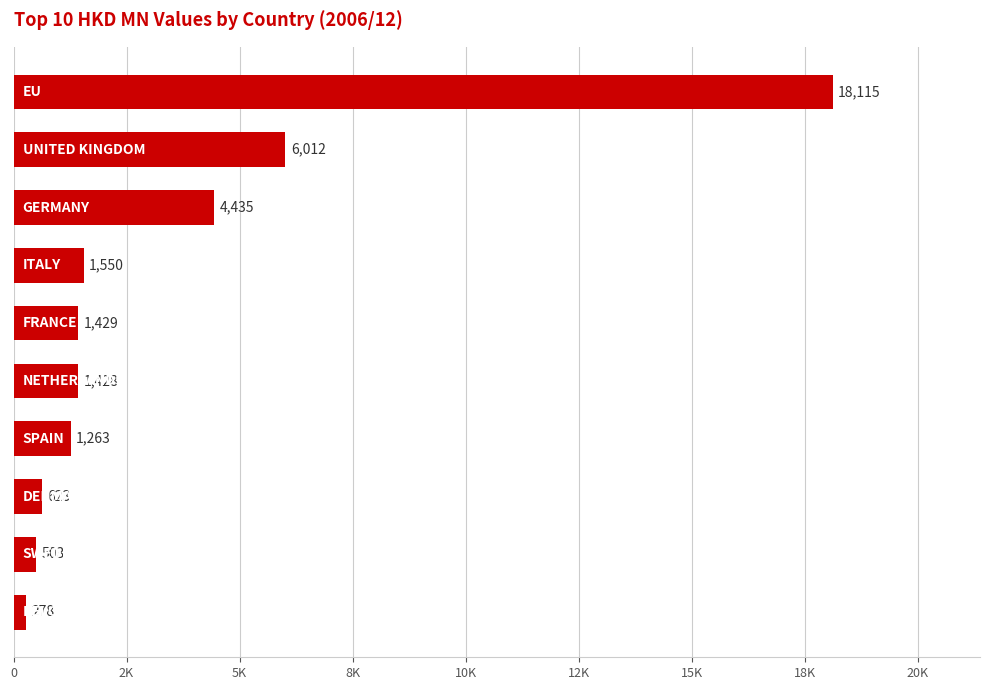

Are the bars horizontal?

Yes